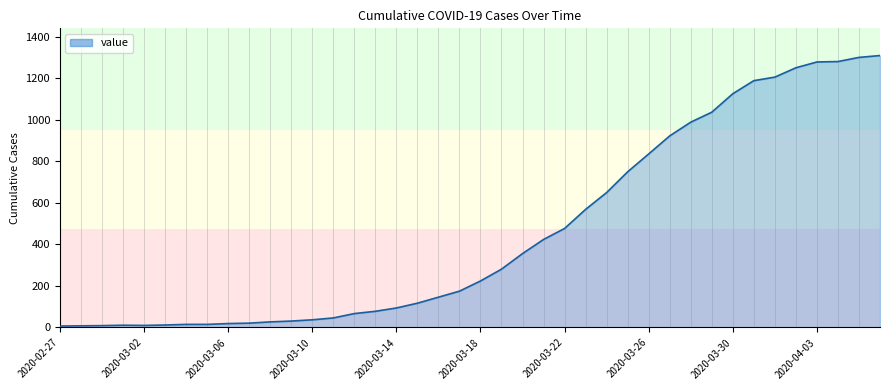

What is the greatest value displayed?

1310